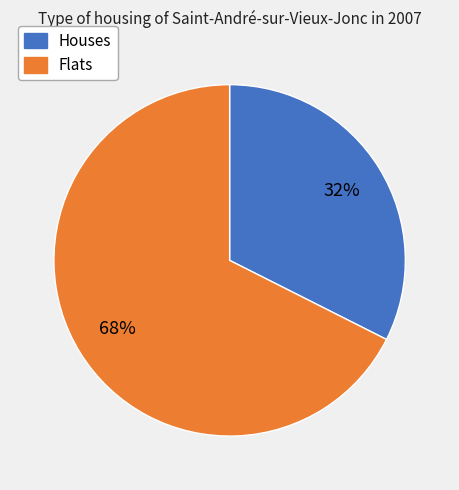

To the nearest percent, what portion does Houses represent?

32%